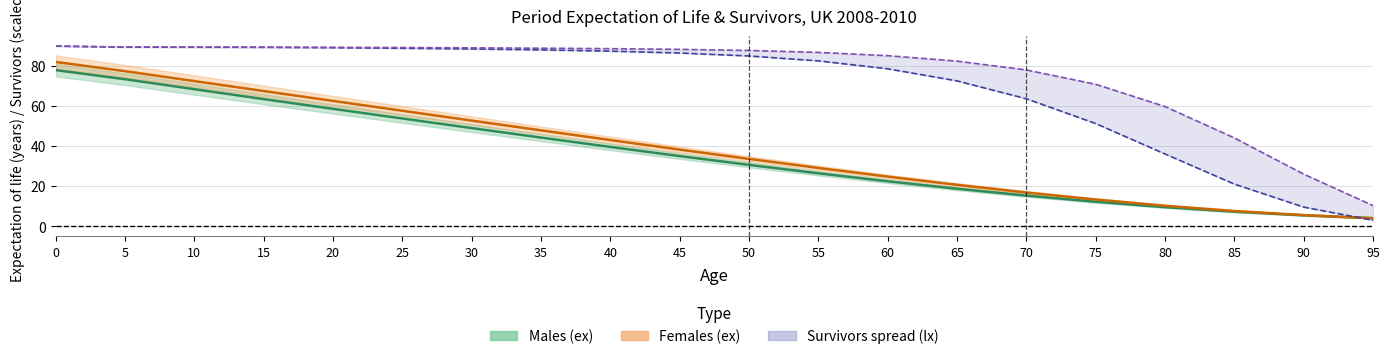

Rank the categories by Males_lx value from lowest to highest.

95, 90, 85, 80, 75, 70, 65, 60, 55, 50, 45, 40, 35, 30, 25, 20, 15, 10, 5, 0